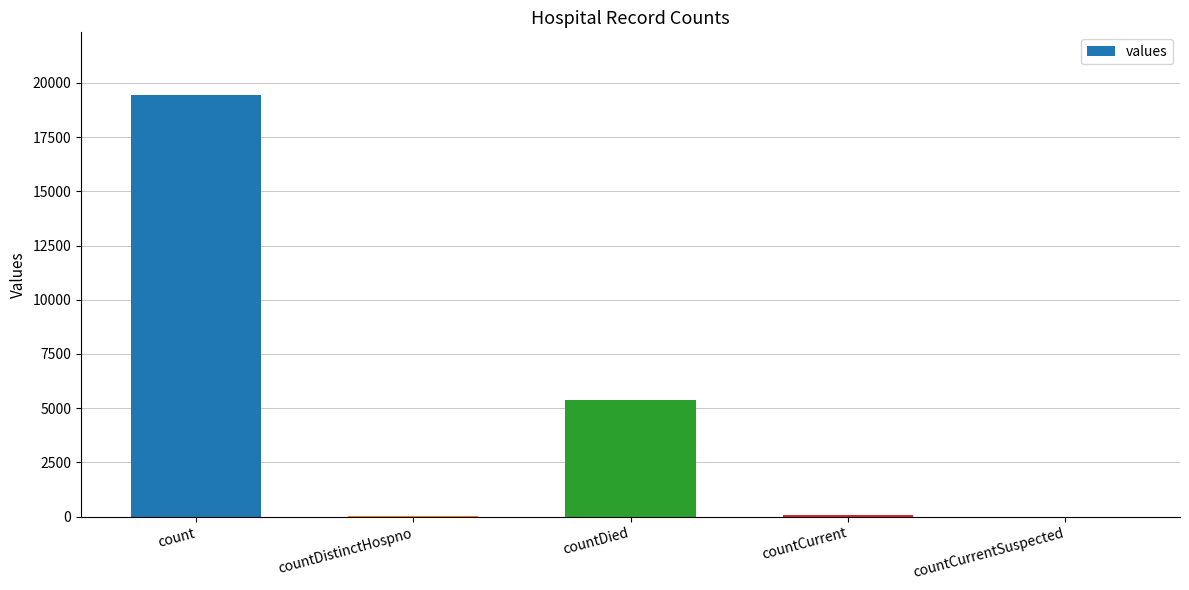

At which label is the value closest to 9710?

countDied